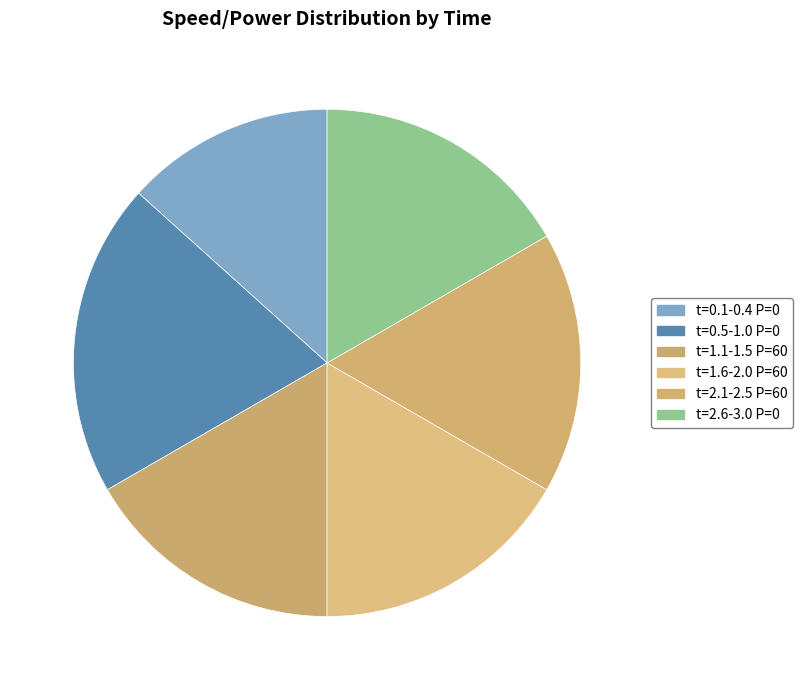

Is there a majority slice in this chart?

No